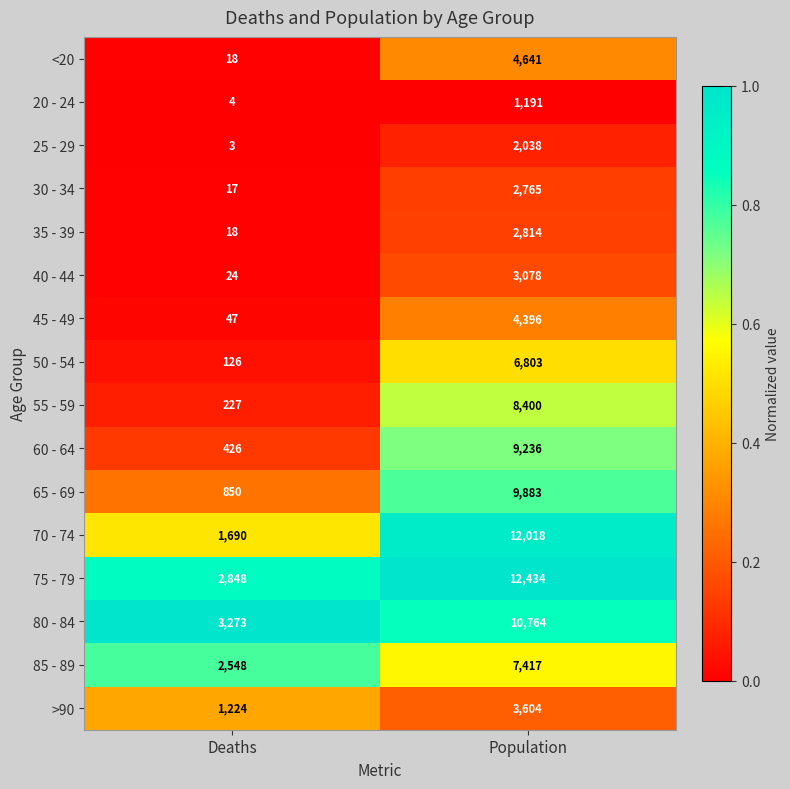

What is the spread (max minus min) of values at Deaths?

3270